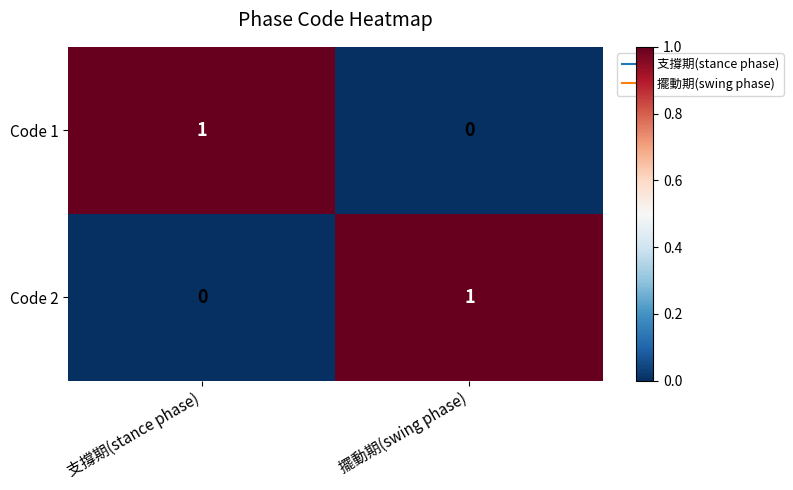

At which label is Code 2 closest to 0?

支撐期(stance phase)